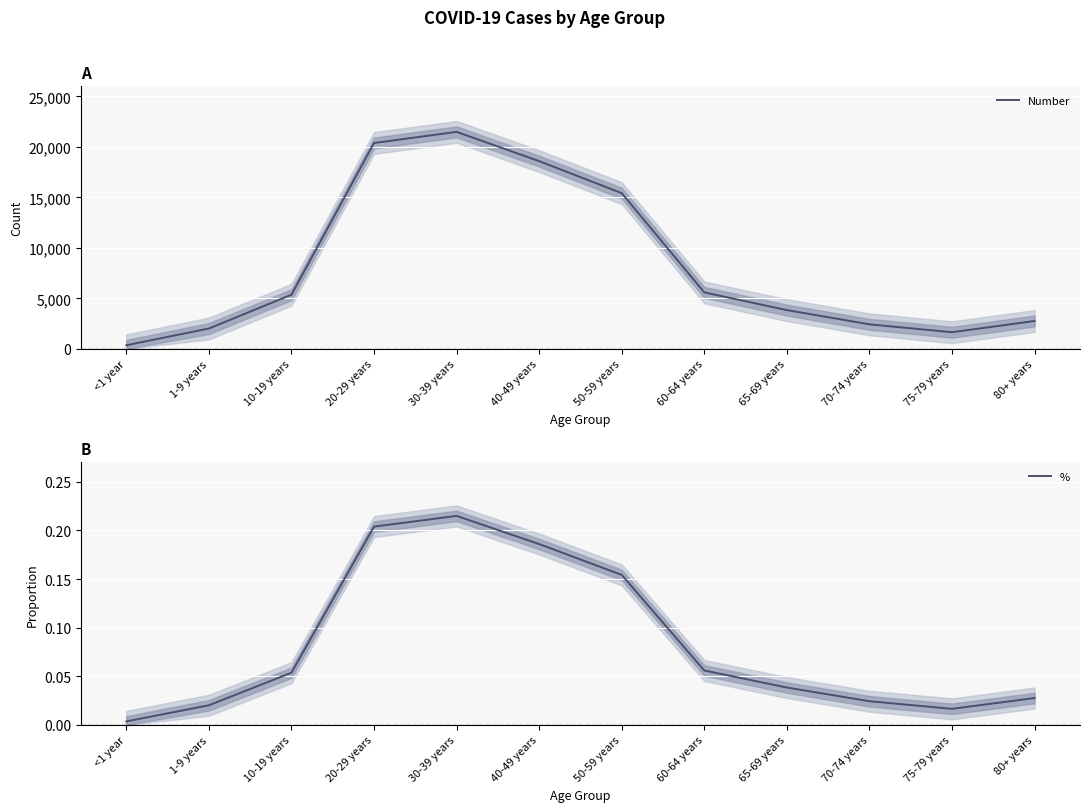

What is the label of the 4th point from the right?

65-69 years